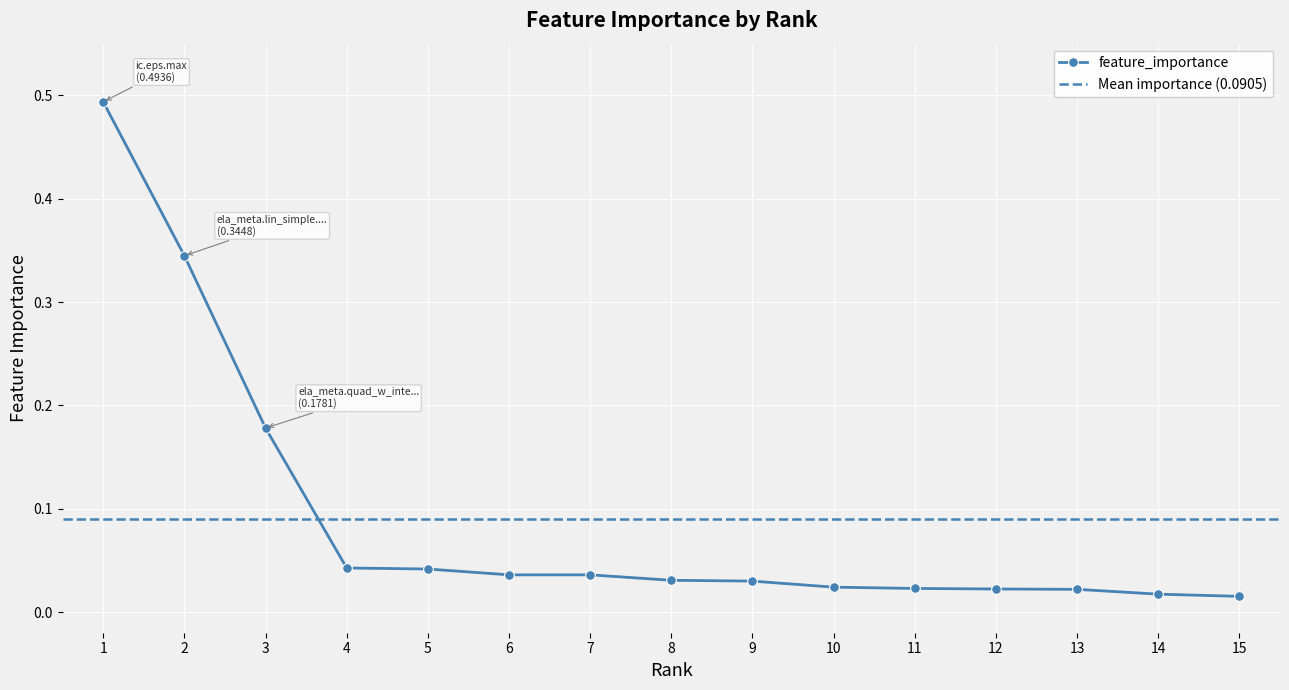

Reading left to right, transcribe all the data shown in this chart.

1=0.5	2=0.3	3=0.2	4=0.0	5=0.0	6=0.0	7=0.0	8=0.0	9=0.0	10=0.0	11=0.0	12=0.0	13=0.0	14=0.0	15=0.0